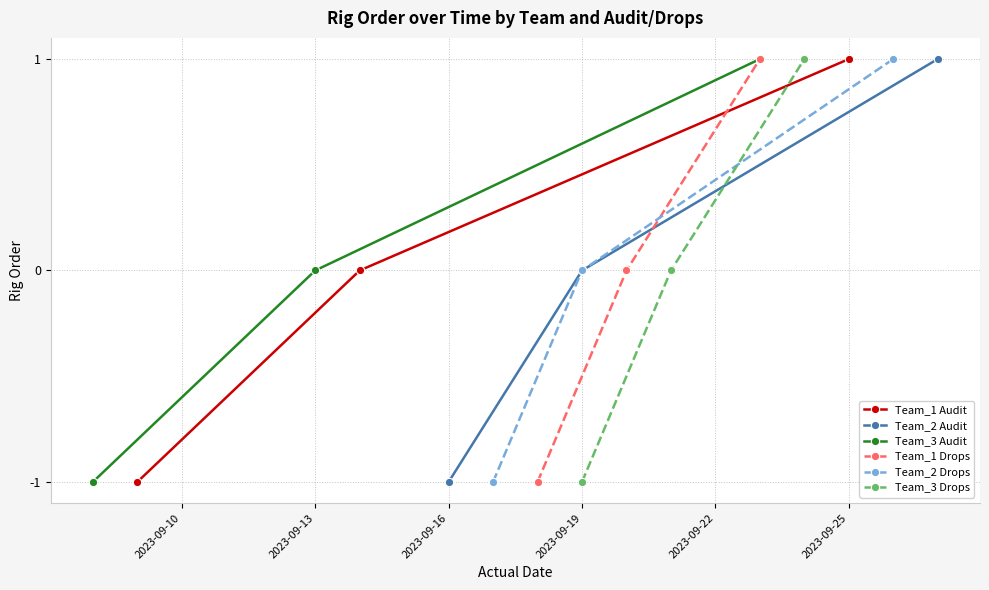

Count the number of categories in the chart.

3